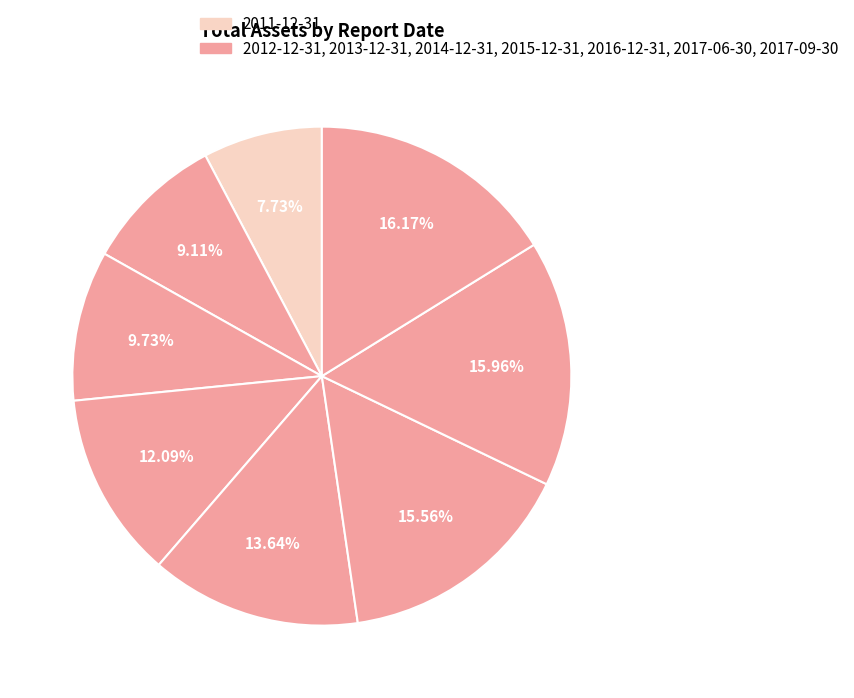

How many segments does this pie chart have?

8